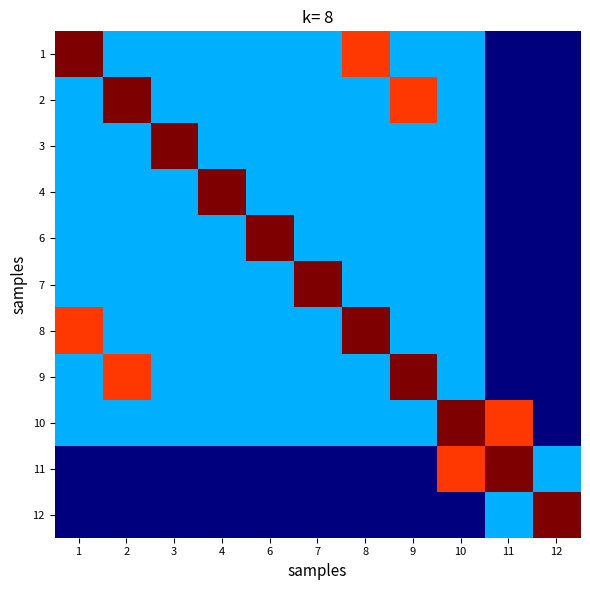

How many data points does each series have?

11